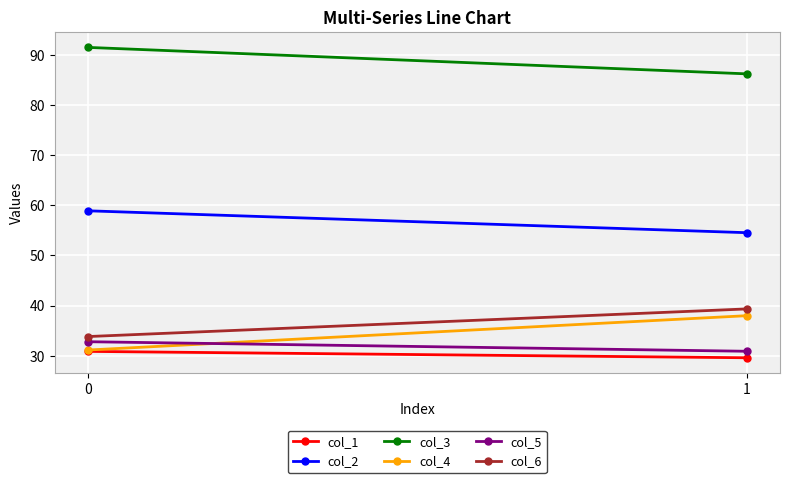

Where is col_3 nearest to the value 88?

1